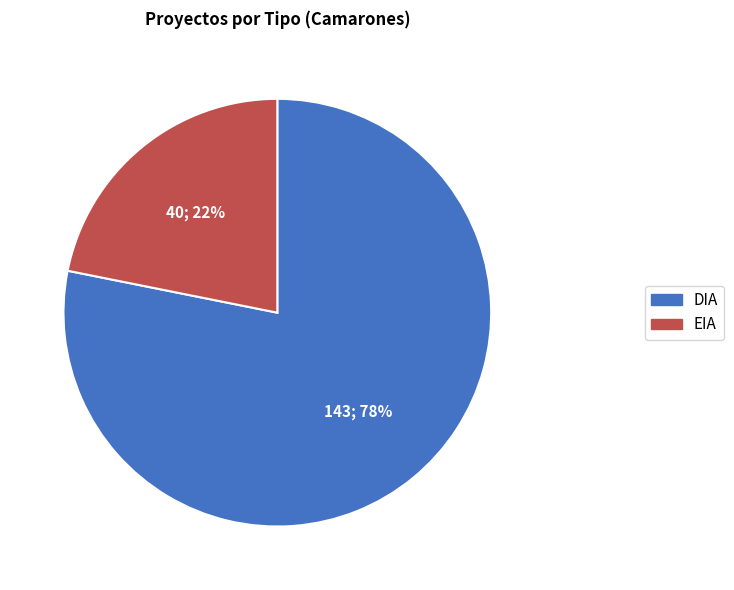

What is the ratio of the value at EIA to the value at DIA?

0.3